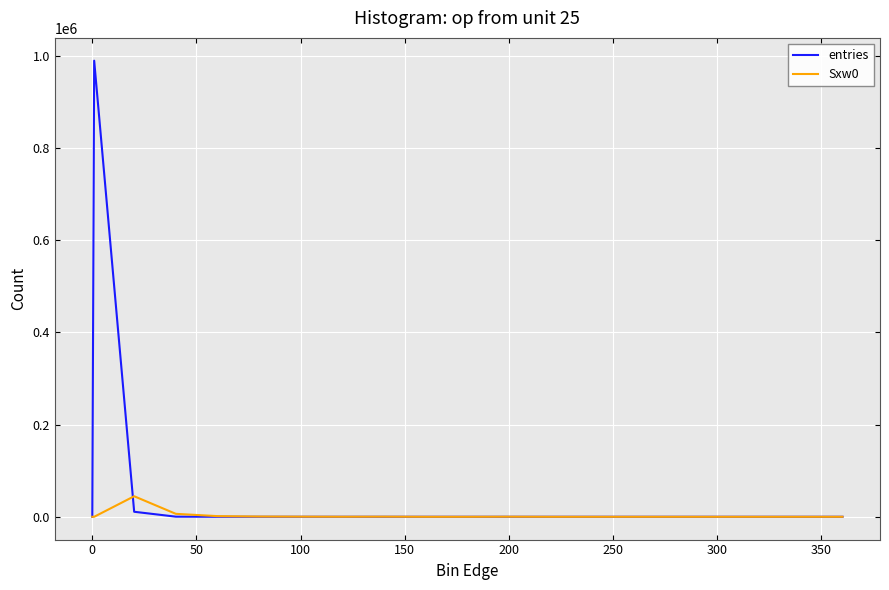

Which series has the largest total across all categories?

entries